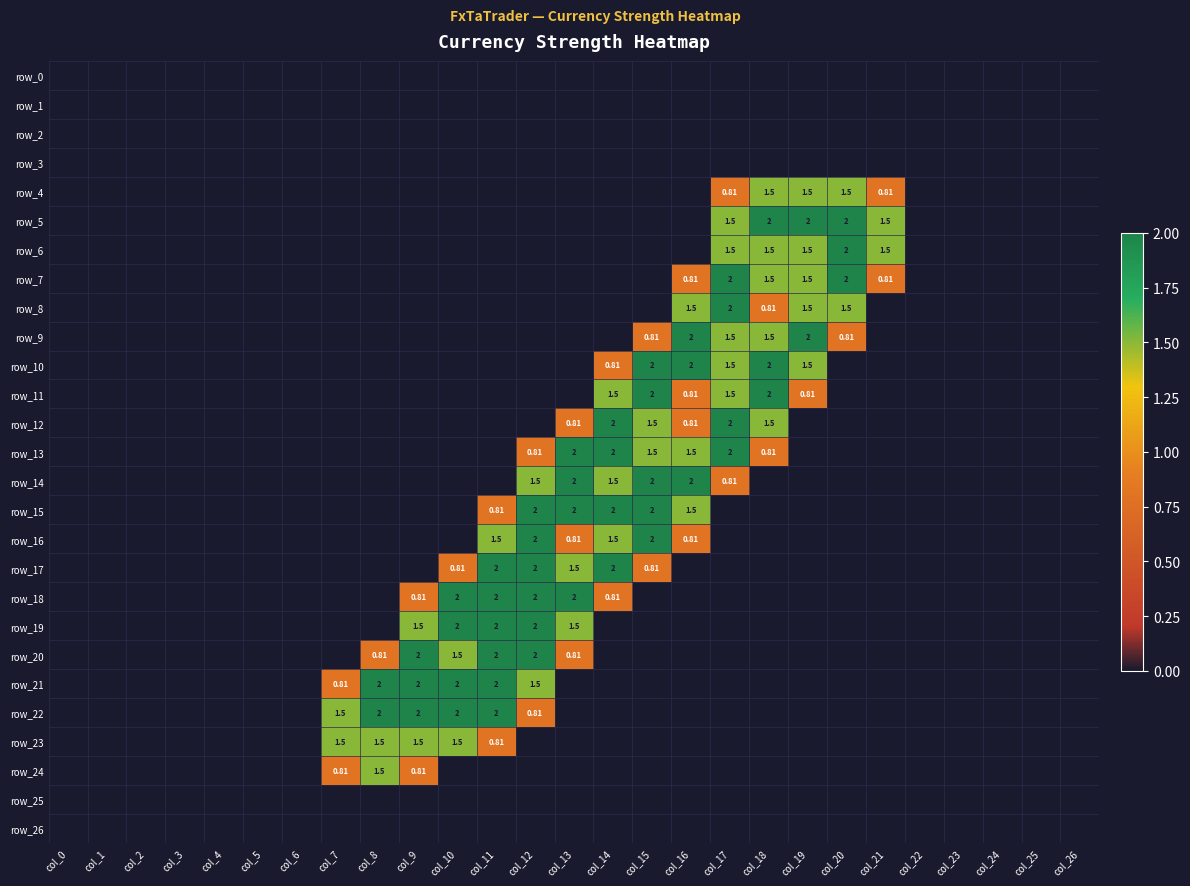

How many values in the row_24 series exceed 0?

3